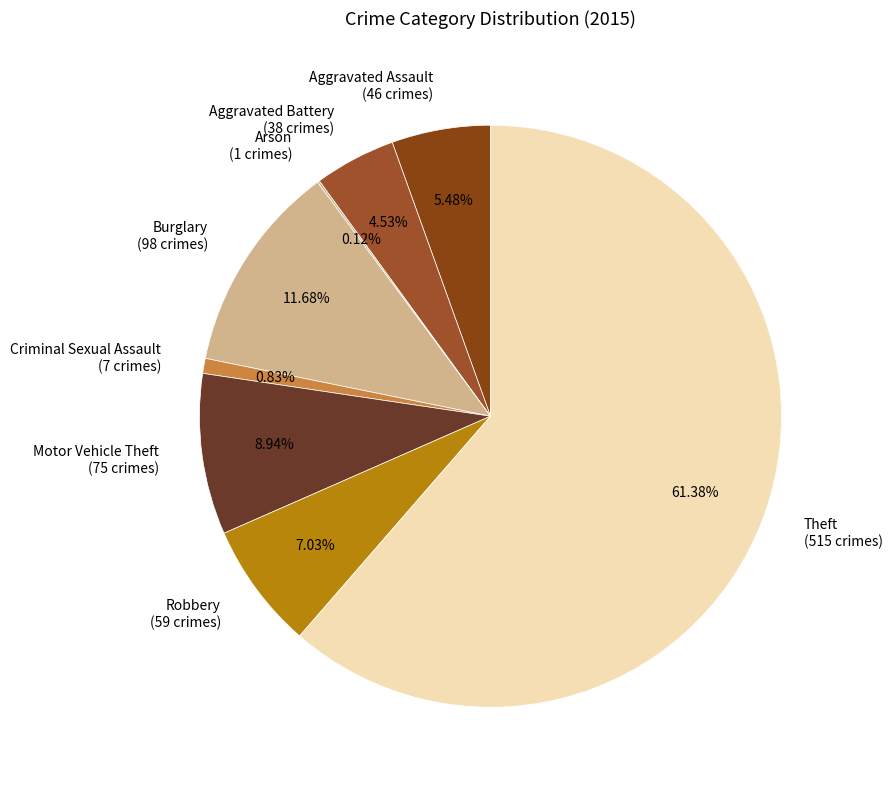

To the nearest percent, what portion does Motor Vehicle Theft represent?

9%